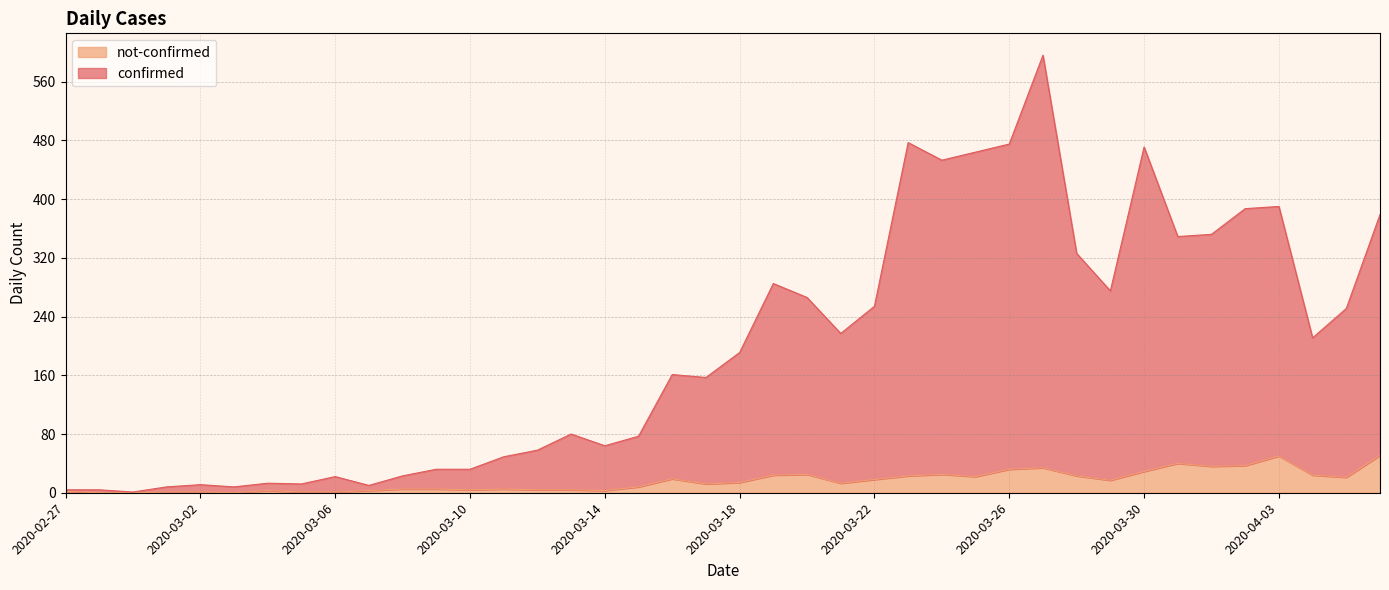

Where does the not-confirmed series first go above 14?

2020-03-16